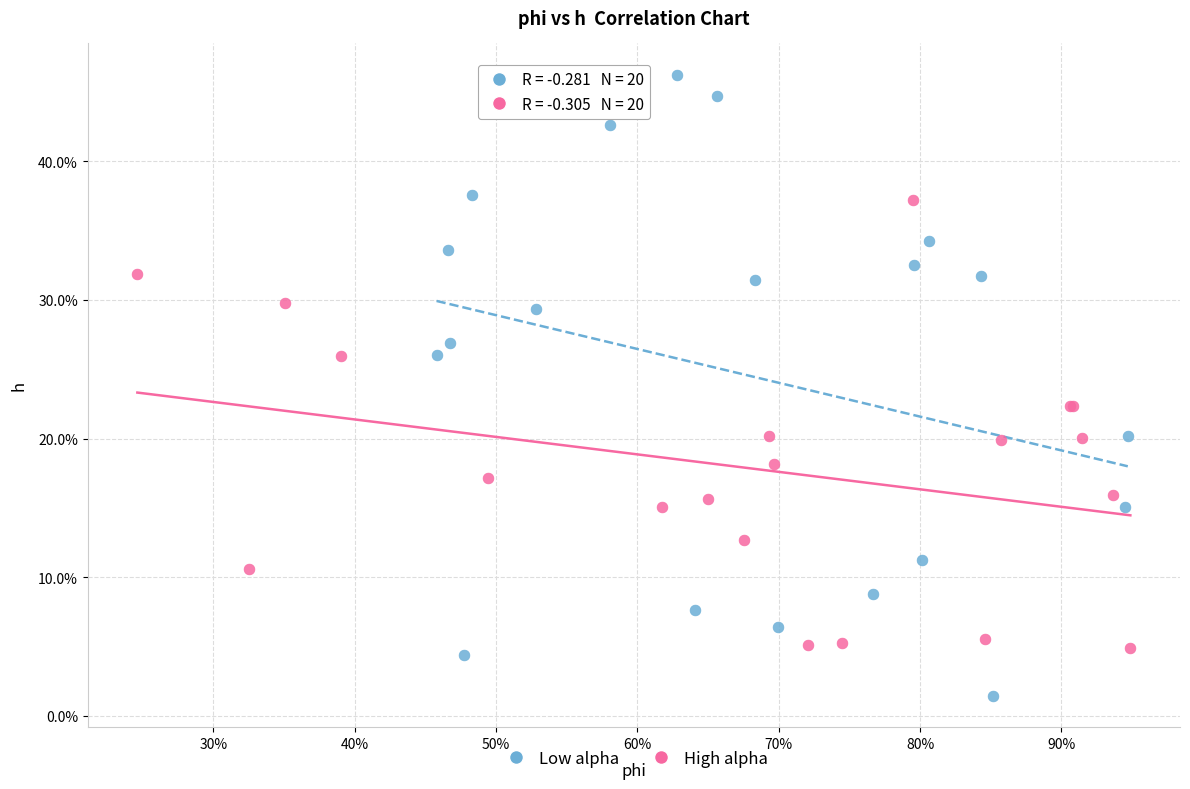

Which series has the widest spread of Y values?

Low alpha